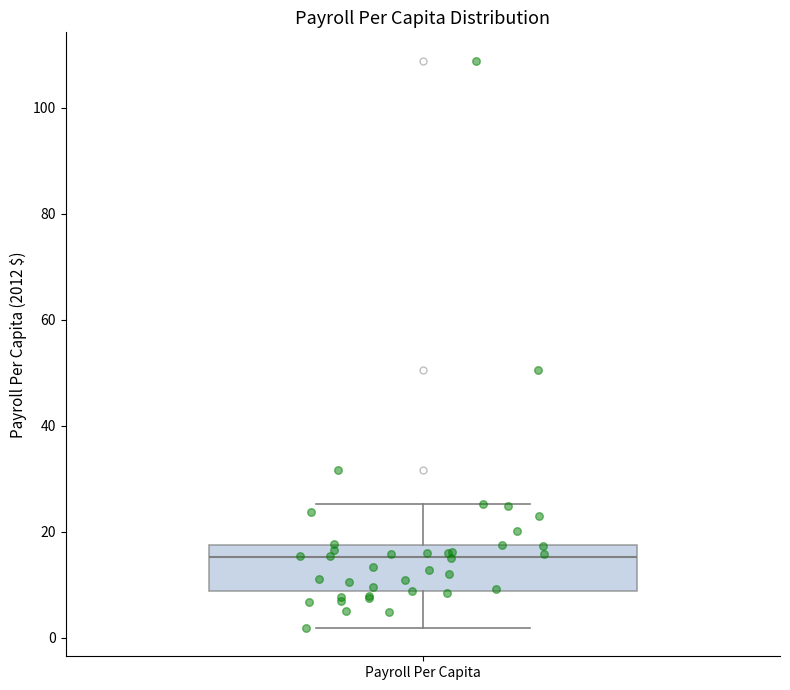

Transcribe this box plot: give where the median line is, the range the box spans, and where the two whiskers end, as read against the y-axis. The values are not printed on the chart, so give them approximately, as read against the axis.

median 16, box 8 to 18, whiskers 2 to 26